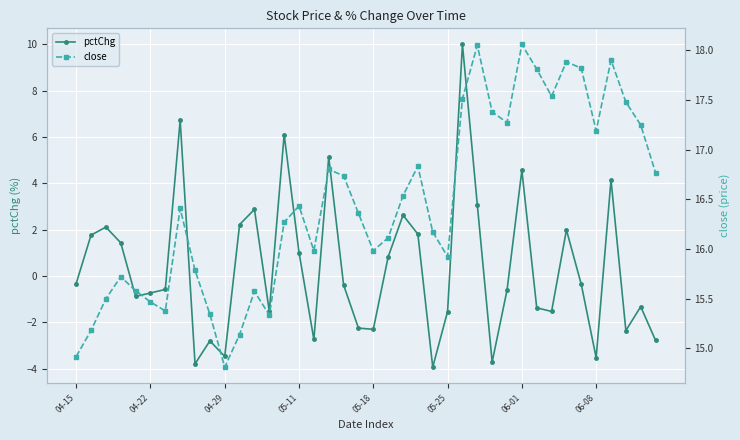

Which series has the largest total across all categories?

close